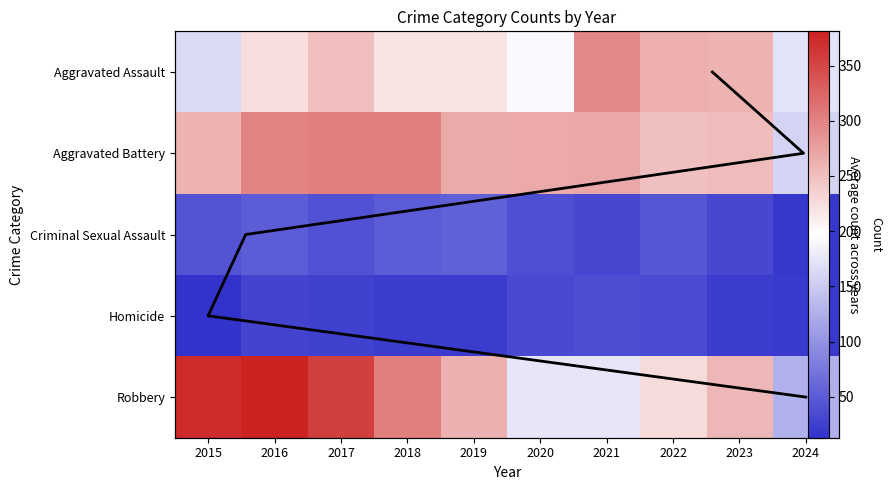

What is the greatest value displayed?

381